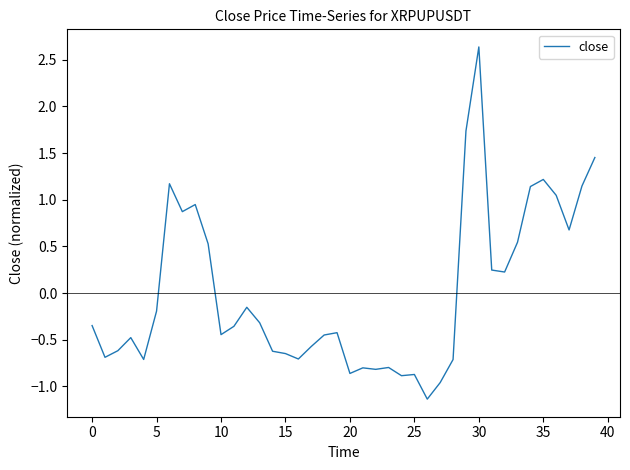

What is the difference between the maximum and minimum values?

3.8